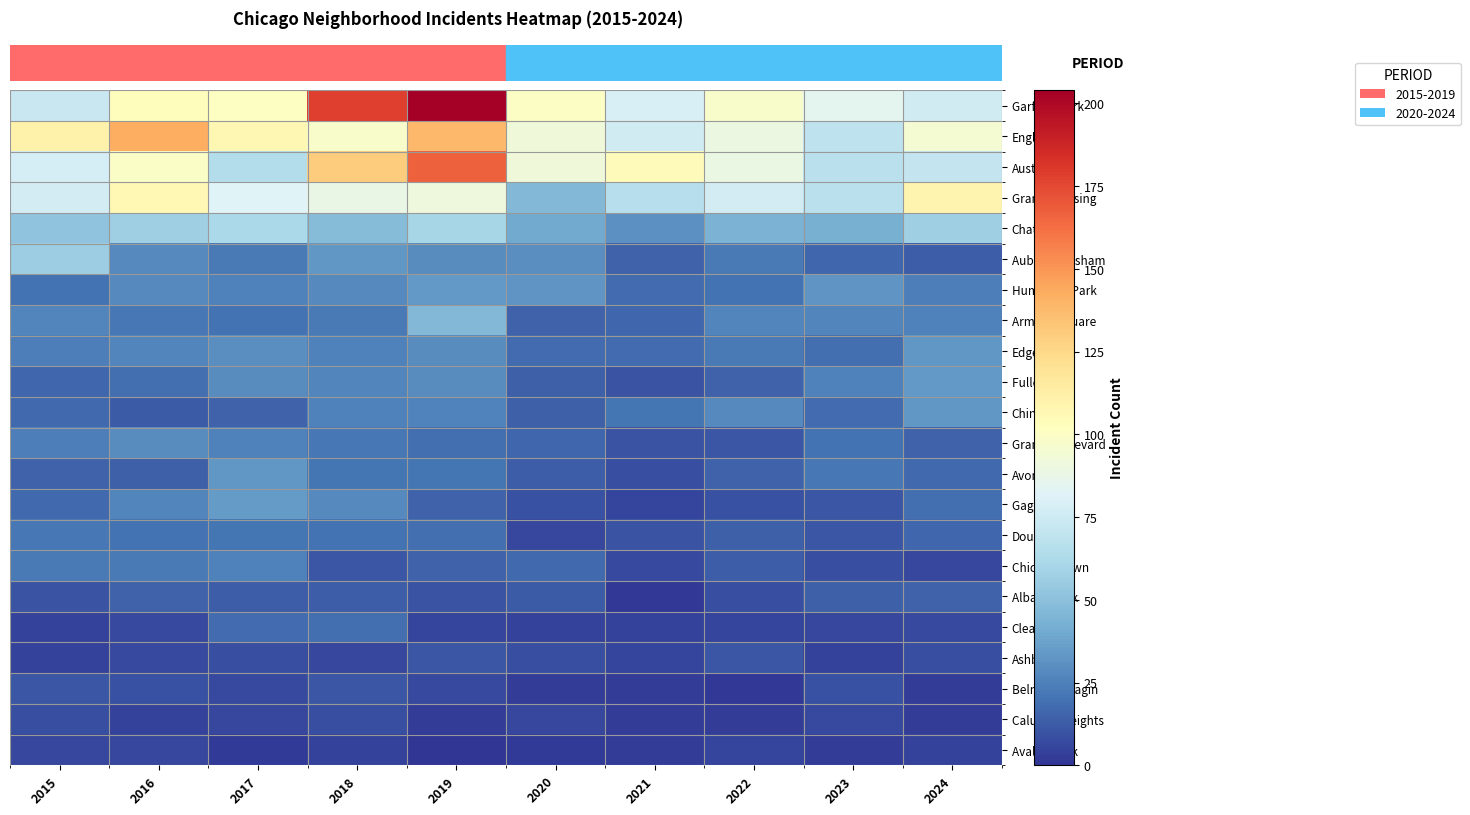

Reading left to right, what are all the values shown in this chart?

Garfield Park: 2015=73	2016=103	2017=101	2018=178	2019=204	2020=100	2021=79	2022=98	2023=85	2024=76
Englewood: 2015=111	2016=142	2017=107	2018=98	2019=138	2020=92	2021=76	2022=90	2023=69	2024=95
Austin: 2015=78	2016=99	2017=65	2018=130	2019=167	2020=92	2021=104	2022=89	2023=67	2024=71
Grand Crossing: 2015=77	2016=106	2017=82	2018=88	2019=91	2020=47	2021=66	2022=77	2023=67	2024=109
Chatham: 2015=51	2016=57	2017=62	2018=48	2019=60	2020=40	2021=31	2022=44	2023=43	2024=57
Auburn Gresham: 2015=56	2016=28	2017=23	2018=33	2019=29	2020=30	2021=15	2022=23	2023=16	2024=13
Humboldt Park: 2015=20	2016=28	2017=25	2018=28	2019=34	2020=32	2021=18	2022=20	2023=32	2024=24
Armour Square: 2015=27	2016=22	2017=20	2018=23	2019=47	2020=15	2021=16	2022=27	2023=27	2024=25
Edgewater: 2015=24	2016=27	2017=30	2018=25	2019=29	2020=18	2021=18	2022=23	2023=19	2024=33
Fuller Park: 2015=16	2016=19	2017=29	2018=27	2019=29	2020=14	2021=10	2022=15	2023=25	2024=34
Chinatown: 2015=17	2016=12	2017=15	2018=25	2019=26	2020=14	2021=21	2022=28	2023=18	2024=33
Grand Boulevard: 2015=24	2016=29	2017=25	2018=22	2019=19	2020=16	2021=10	2022=11	2023=20	2024=15
Avondale: 2015=15	2016=14	2017=33	2018=21	2019=21	2020=13	2021=8	2022=15	2023=22	2024=17
Gage Park: 2015=17	2016=27	2017=35	2018=28	2019=15	2020=9	2021=5	2022=9	2023=11	2024=19
Douglas: 2015=22	2016=20	2017=21	2018=20	2019=19	2020=6	2021=10	2022=14	2023=11	2024=16
Chicago Lawn: 2015=23	2016=23	2017=25	2018=11	2019=15	2020=17	2021=7	2022=13	2023=8	2024=6
Albany Park: 2015=10	2016=15	2017=13	2018=13	2019=10	2020=12	2021=1	2022=8	2023=14	2024=15
Clearing: 2015=4	2016=7	2017=18	2018=19	2019=5	2020=4	2021=4	2022=5	2023=6	2024=7
Ashburn: 2015=4	2016=7	2017=8	2018=6	2019=11	2020=8	2021=5	2022=11	2023=4	2024=8
Belmont Cragin: 2015=11	2016=9	2017=7	2018=11	2019=7	2020=3	2021=3	2022=1	2023=9	2024=3
Calumet Heights: 2015=8	2016=4	2017=6	2018=8	2019=3	2020=6	2021=3	2022=3	2023=7	2024=3
Avalon Park: 2015=6	2016=6	2017=2	2018=4	2019=0	2020=2	2021=3	2022=5	2023=3	2024=4